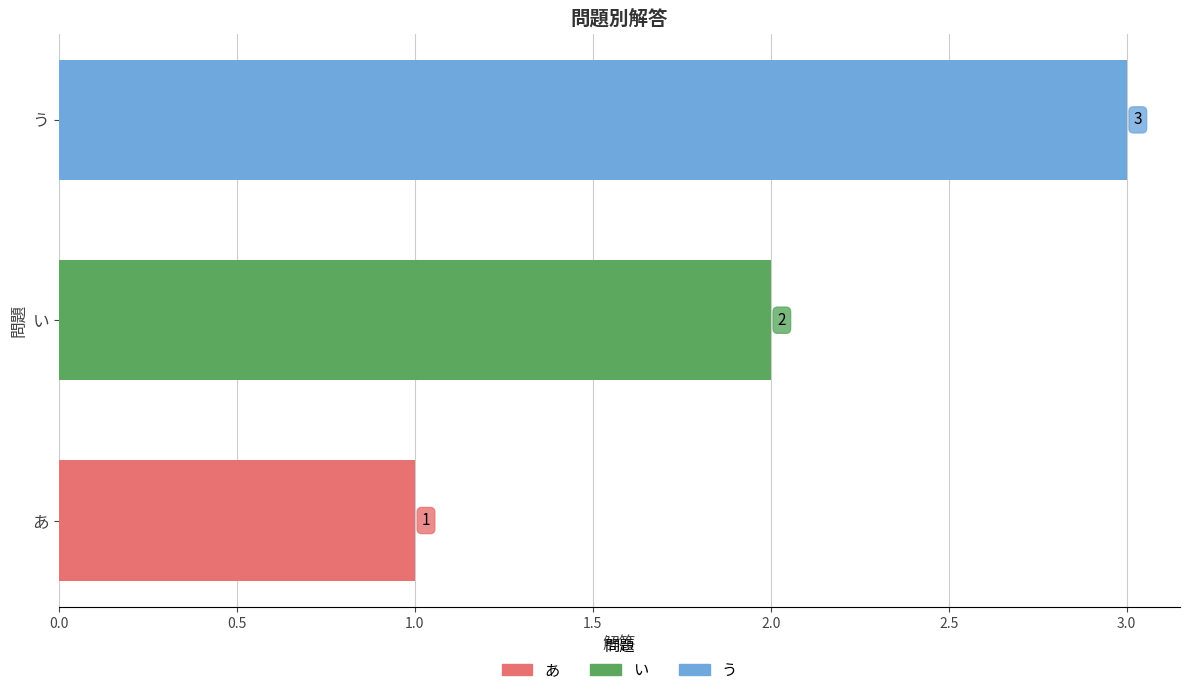

How many bars are there in total?

3